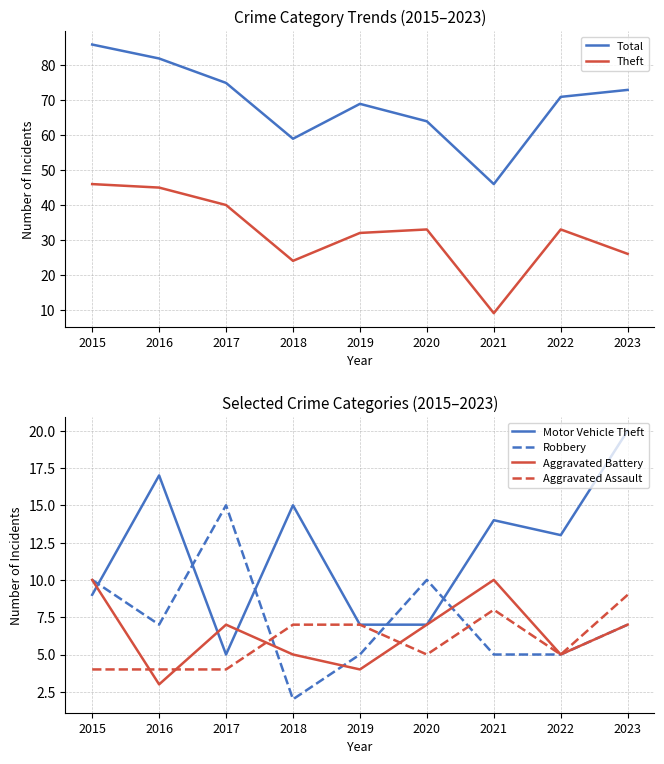

What is the lowest value of the Total series?

46